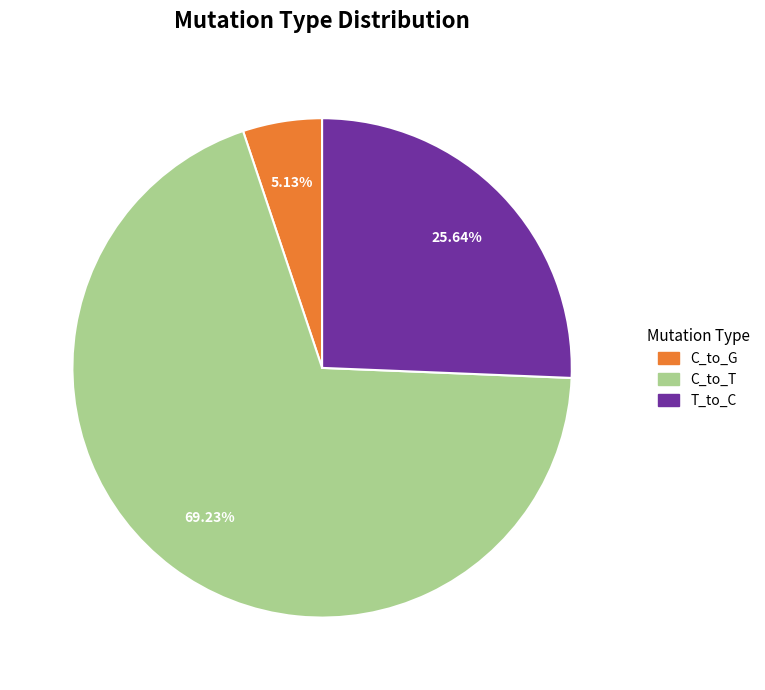

Does any single category account for the majority?

Yes